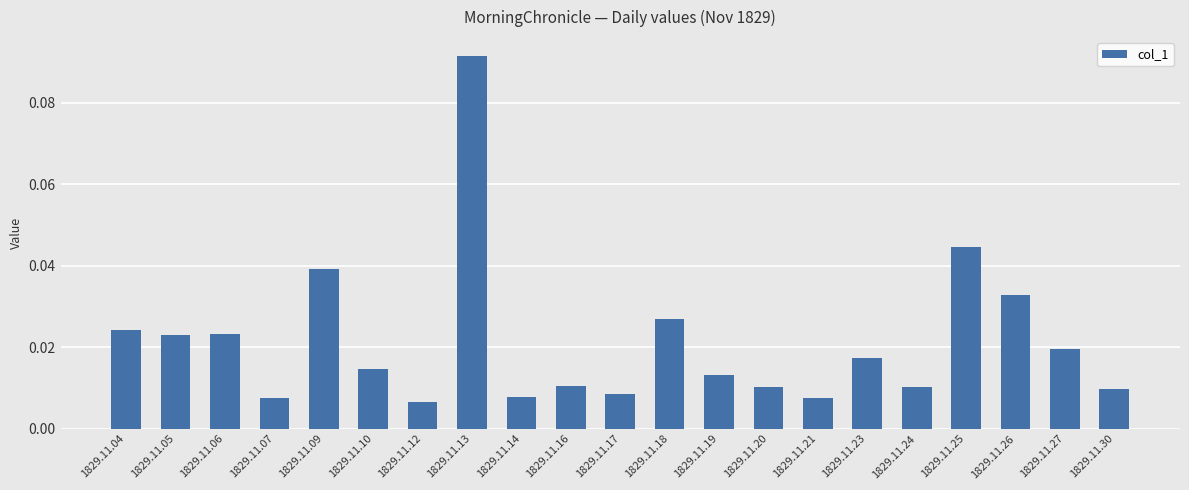

Which category has the highest value across all series?

1829.11.13